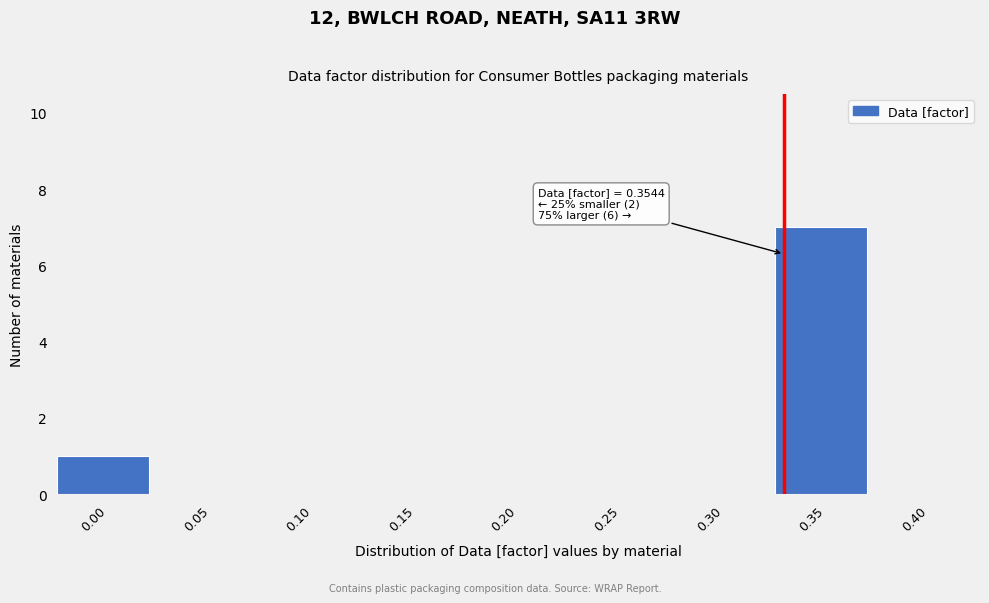

Reading left to right, extract all data points from this chart.

0.00=1	0.05=0	0.10=0	0.15=0	0.20=0	0.25=0	0.30=0	0.35=7	0.40=0